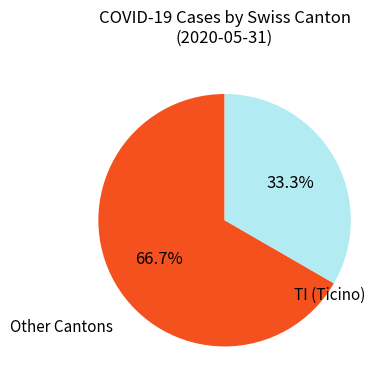

Is there any slice that represents more than half of the pie?

Yes